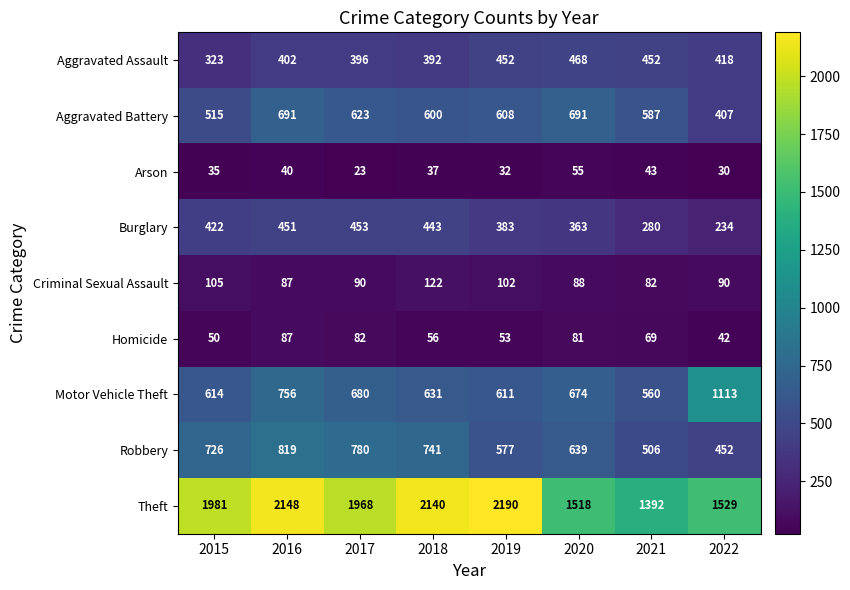

What value does the Aggravated Battery series have at 2022?

407